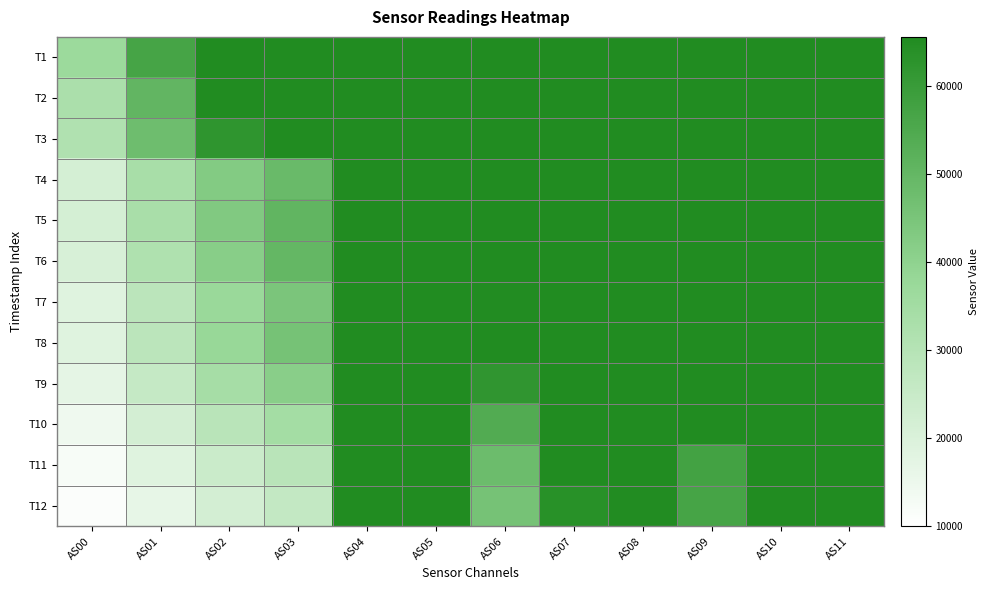

What is the difference between the highest and lowest values at AS03?

39059